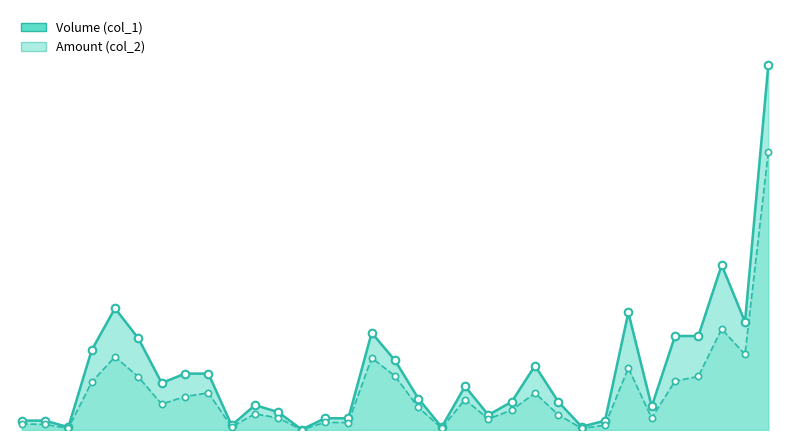

Which series has the largest total across all categories?

Volume (col_1)